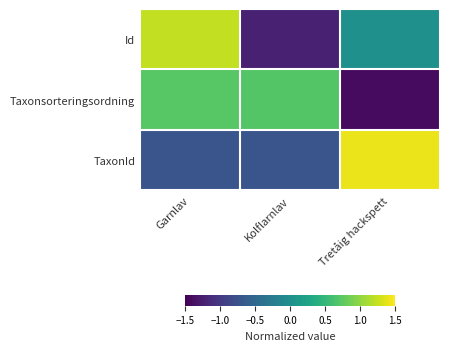

Reading left to right, extract all data points from this chart.

Id: Garnlav=1.2	Kolflarnlav=-1.2	Tretåig hackspett=0.0
Taxonsorteringsordning: Garnlav=0.7	Kolflarnlav=0.7	Tretåig hackspett=-1.4
TaxonId: Garnlav=-0.7	Kolflarnlav=-0.7	Tretåig hackspett=1.4